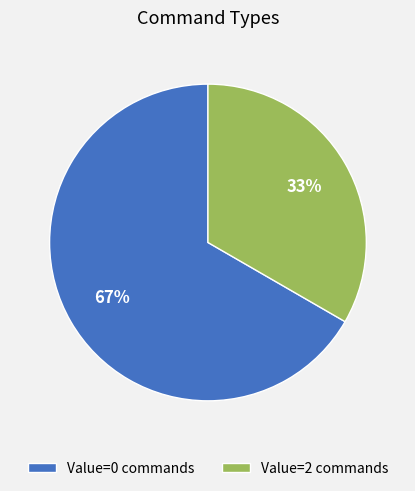

To the nearest percent, what is the average slice percentage?

50%